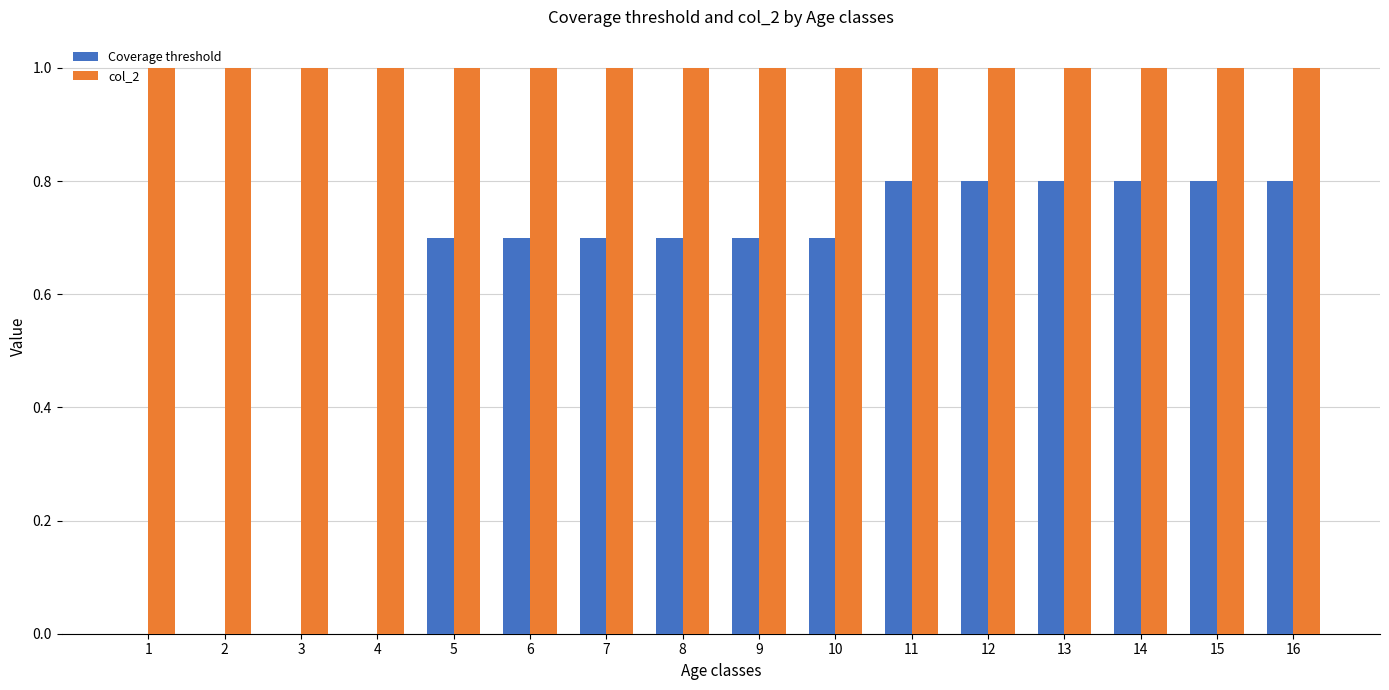

The col_2 series shows 1.7 at 1. True or false?

False